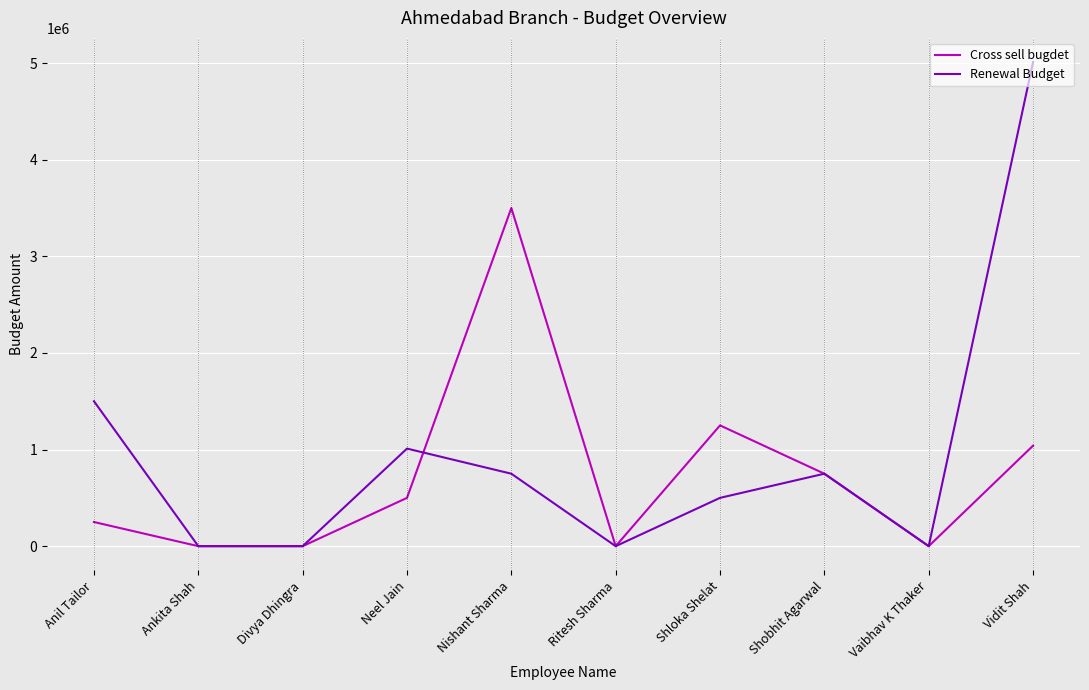

At which label does Renewal Budget reach its peak?

Vidit Shah